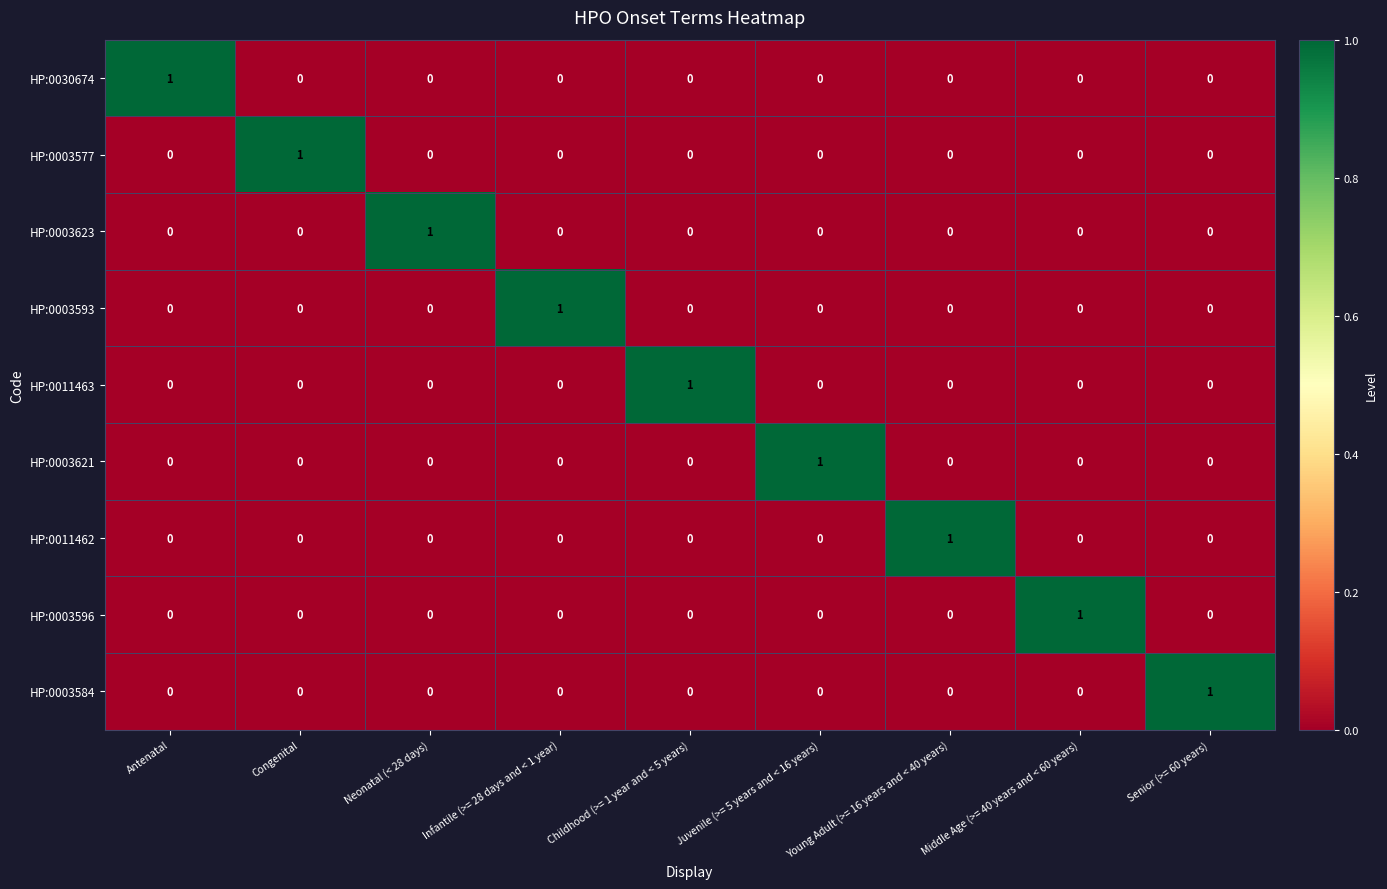

At which label does HP:0003623 reach its peak?

Neonatal (< 28 days)